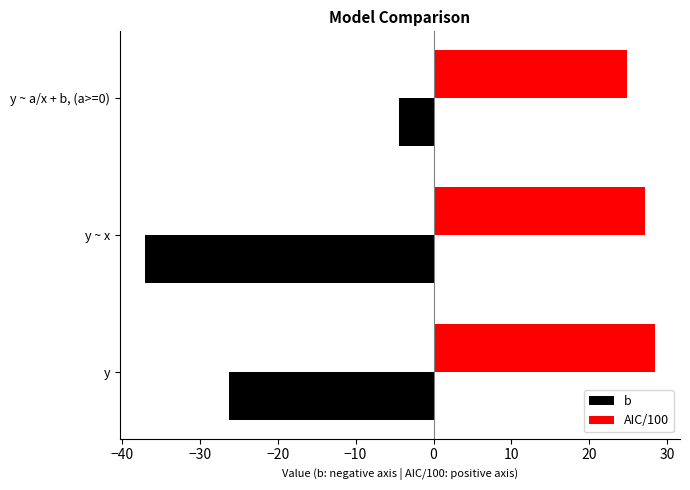

Rank the categories by b value from highest to lowest.

y ~ a/x + b, (a>=0), y, y ~ x